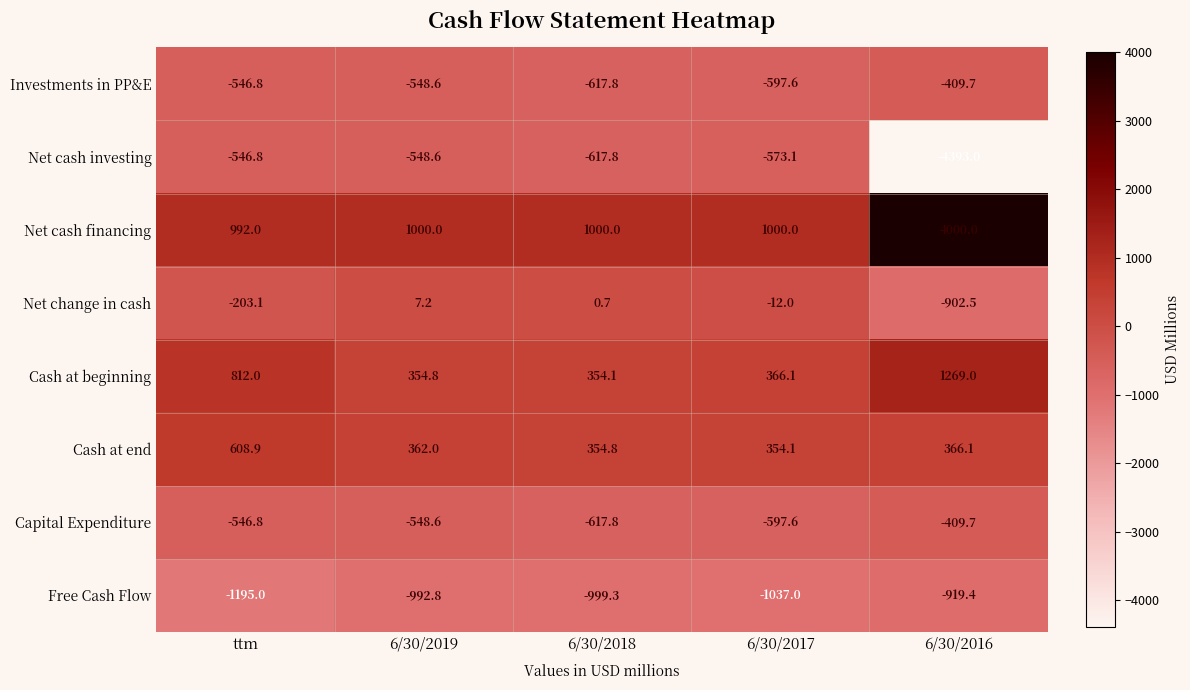

At which label does Cash at end reach its minimum?

6/30/2017